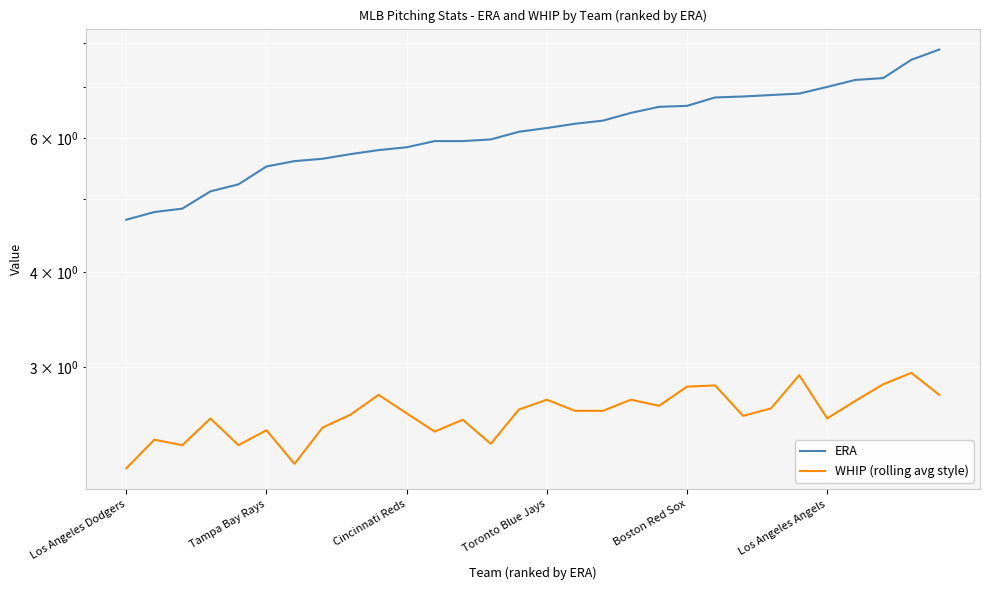

List the labels in order of ERA value, smallest first.

Los Angeles Dodgers, Tampa Bay Rays, Cincinnati Reds, Toronto Blue Jays, Boston Red Sox, Los Angeles Angels, 6, 7, 8, 9, 10, 11, 12, 13, 14, 15, 16, 17, 18, 19, 20, 21, 22, 23, 24, 25, 26, 27, 28, 29